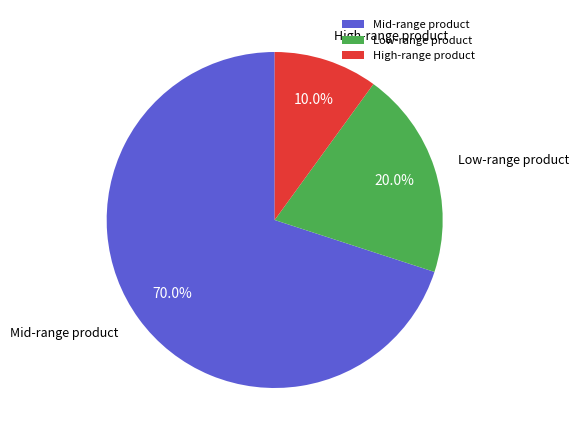

What is the largest slice in the pie chart?

Mid-range product